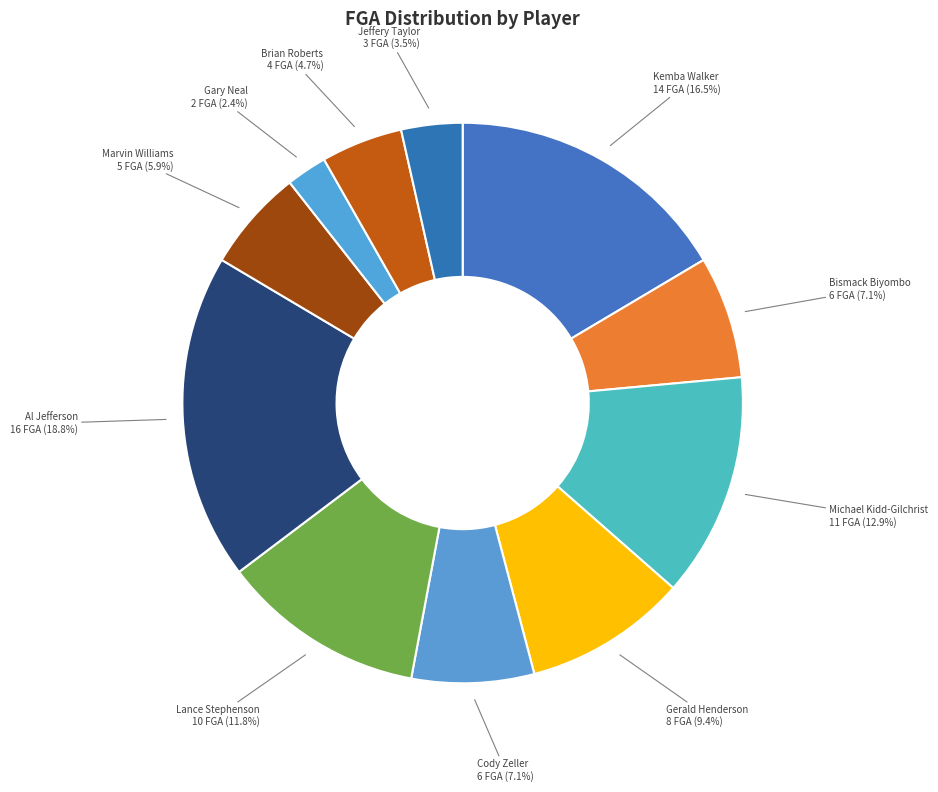

What is the ratio of the value at Kemba Walker to the value at Michael Kidd-Gilchrist?

1.3